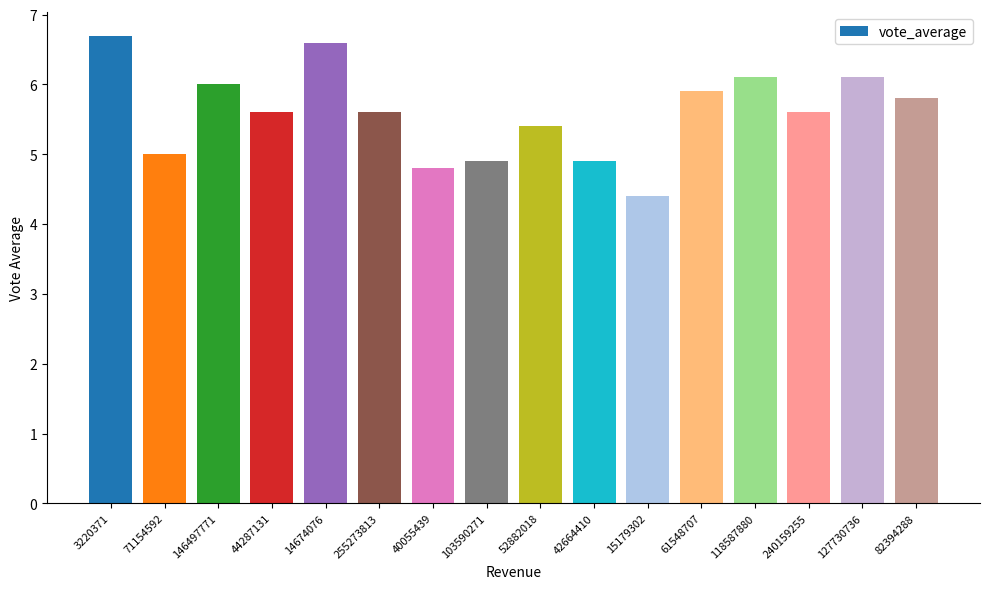

What is the maximum value shown in the chart?

6.7